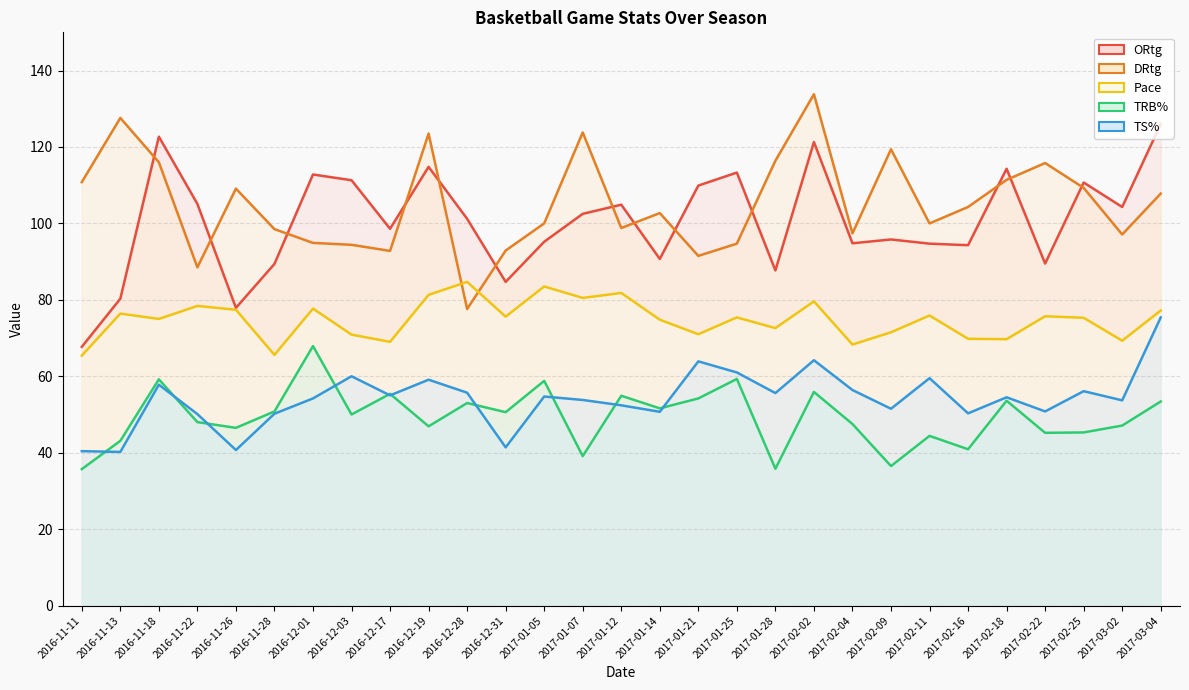

What is the label of the 15th point from the left?

2017-01-12